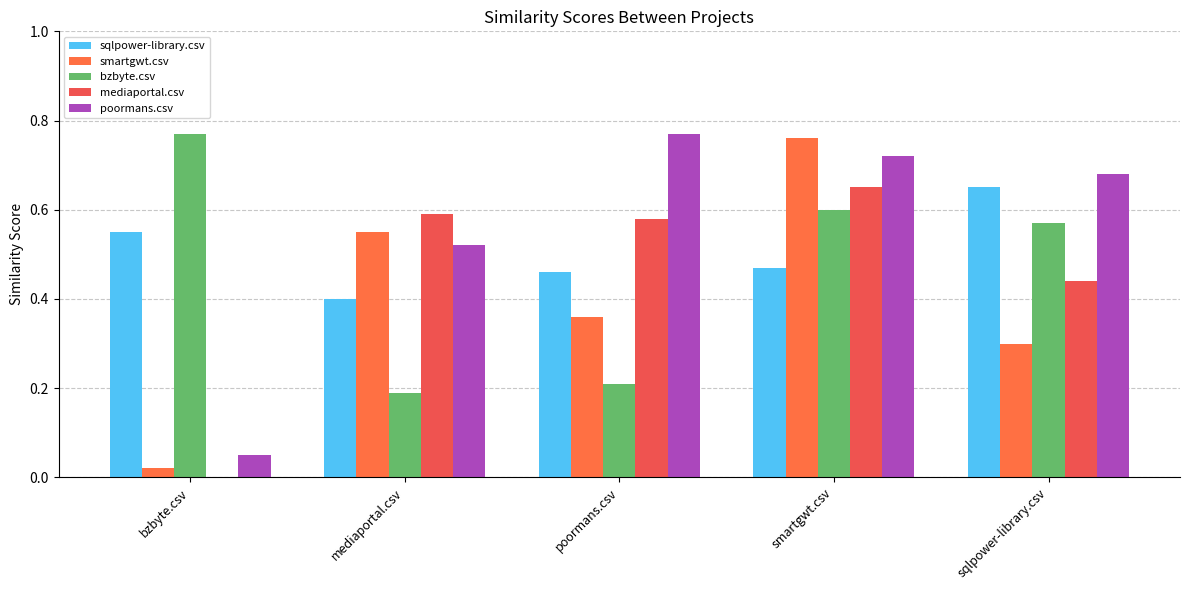

What position from the right is bzbyte.csv?

5